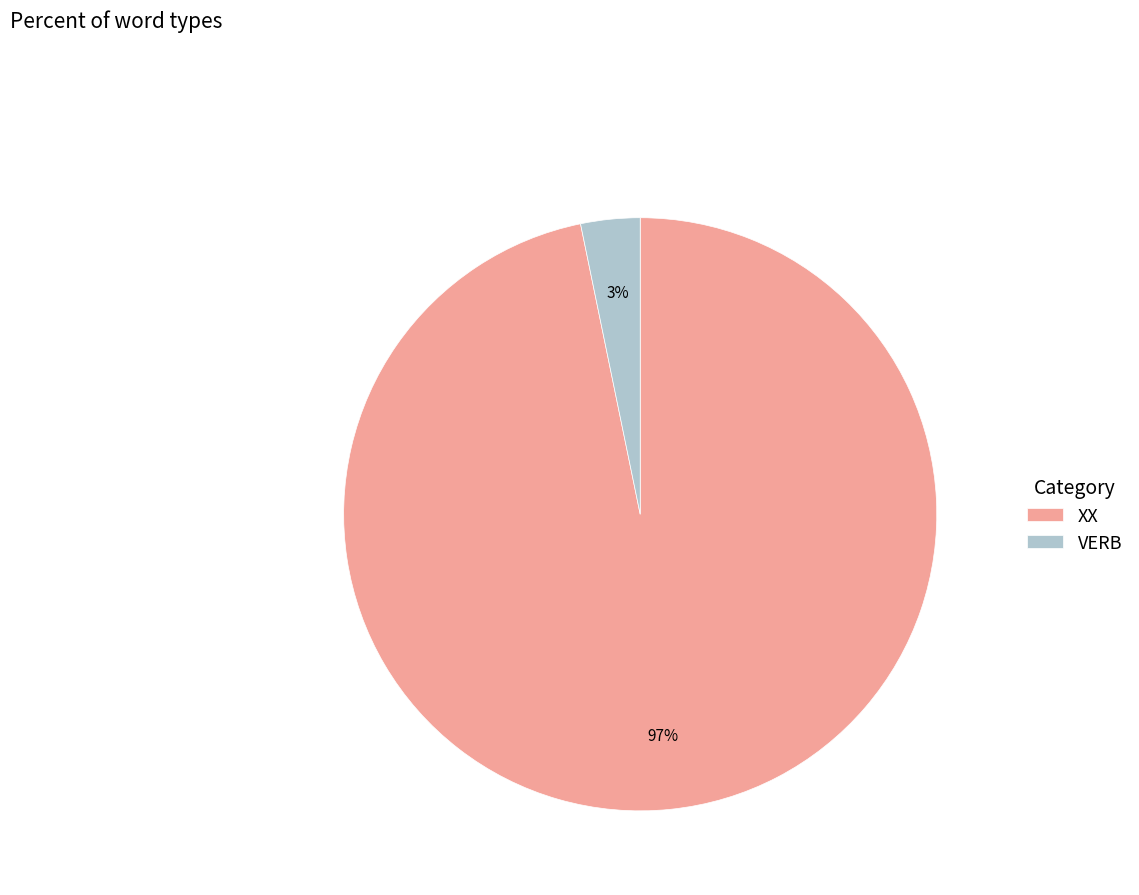

To the nearest percent, what percentage of the pie is XX?

97%